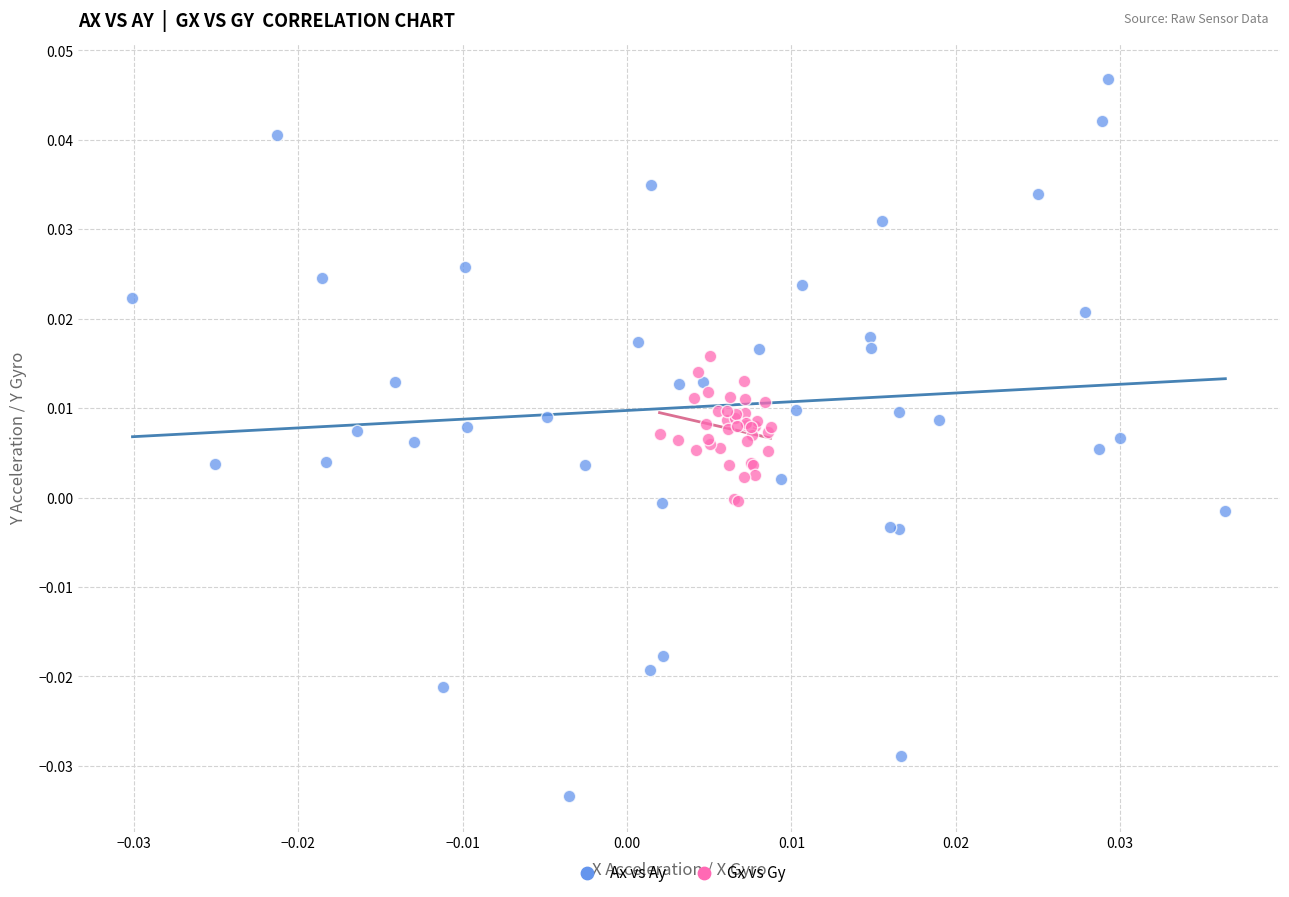

Which series contains the lowest Y value?

Ax vs Ay